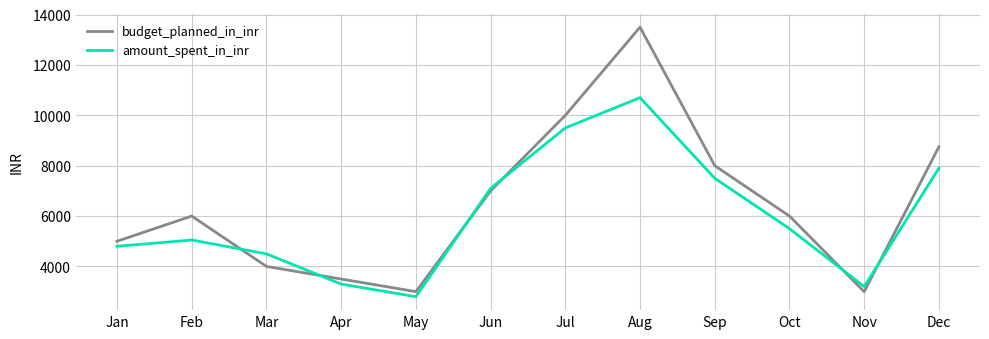

At which label does amount_spent_in_inr first exceed 5500?

Jun